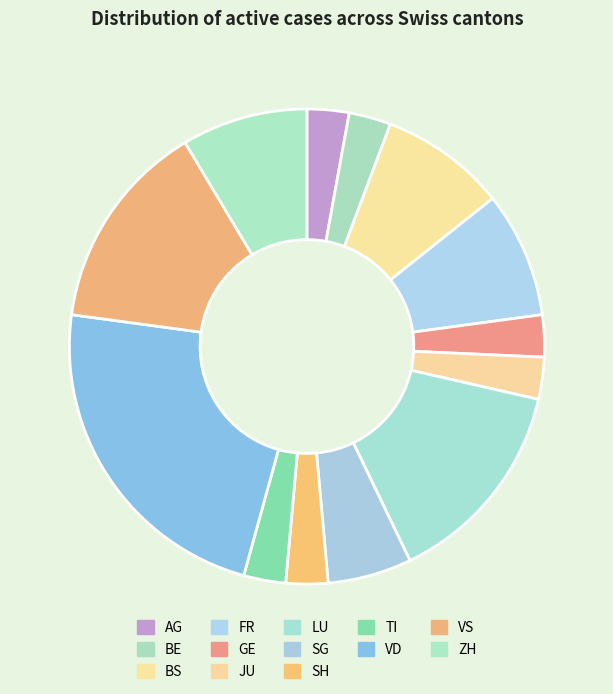

How many segments does this pie chart have?

13